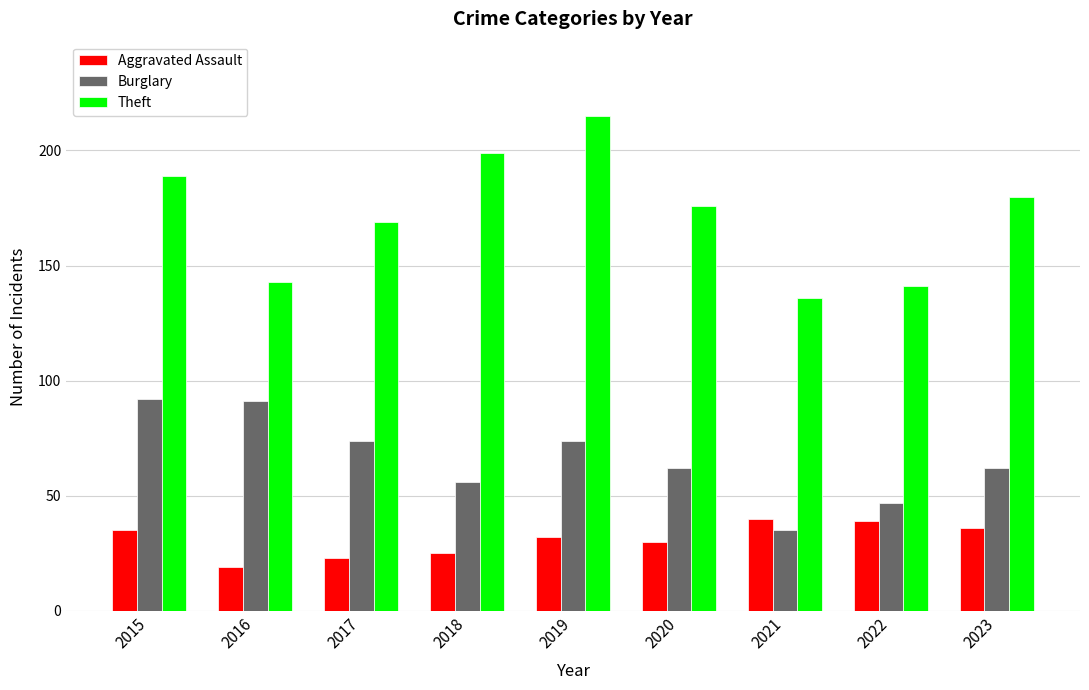

How many data points does each series have?

9